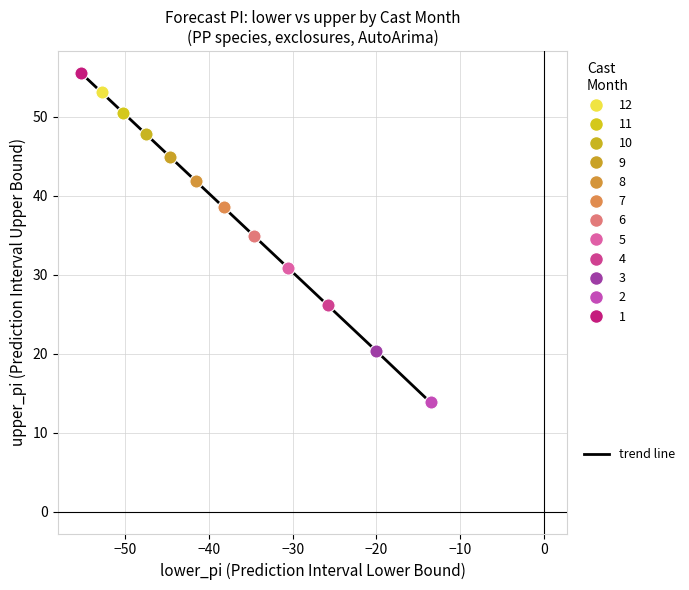

What is the maximum value shown in the chart?

55.6